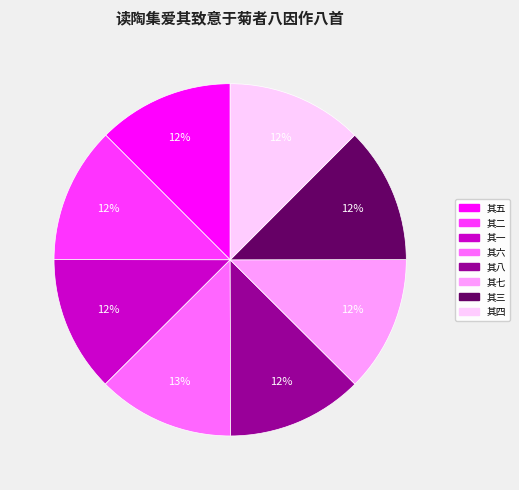

Approximately how many times larger is the value at 其五 compared to 其八?

1.0